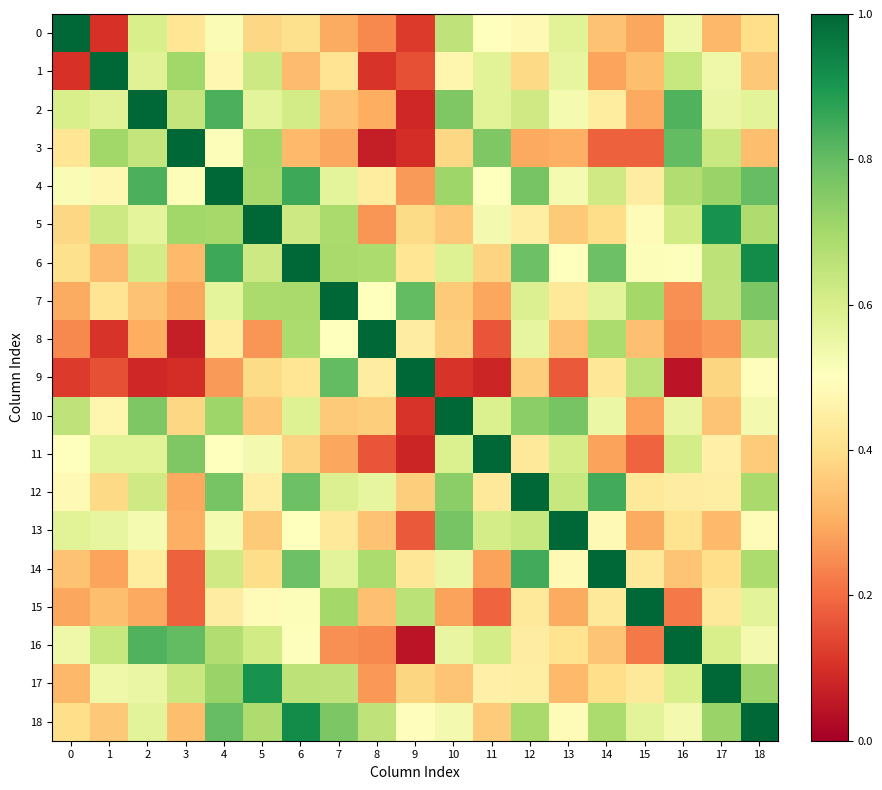

Which series has the largest total across all categories?

4